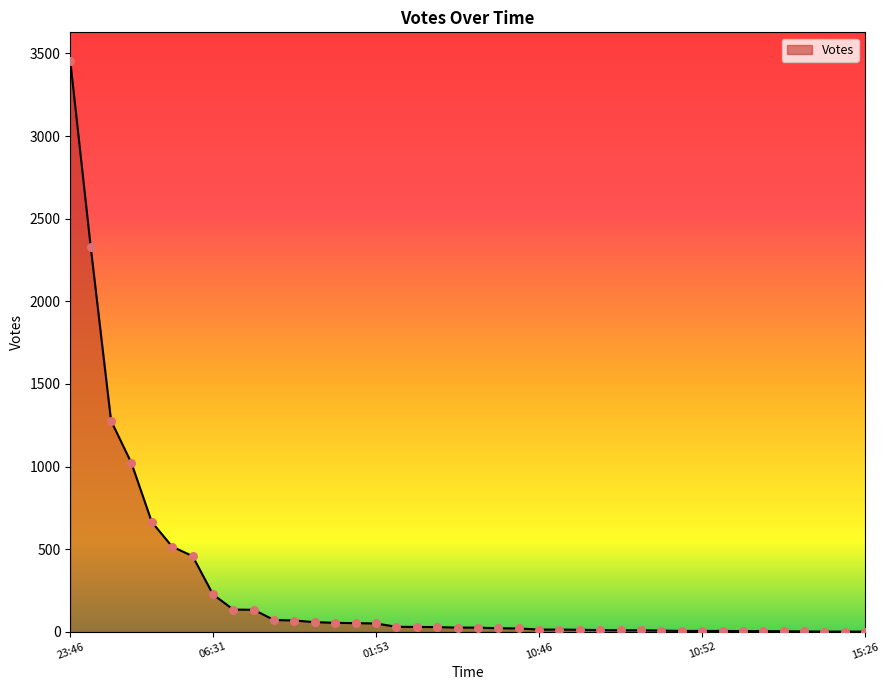

What is the difference between the maximum and minimum values?

3454